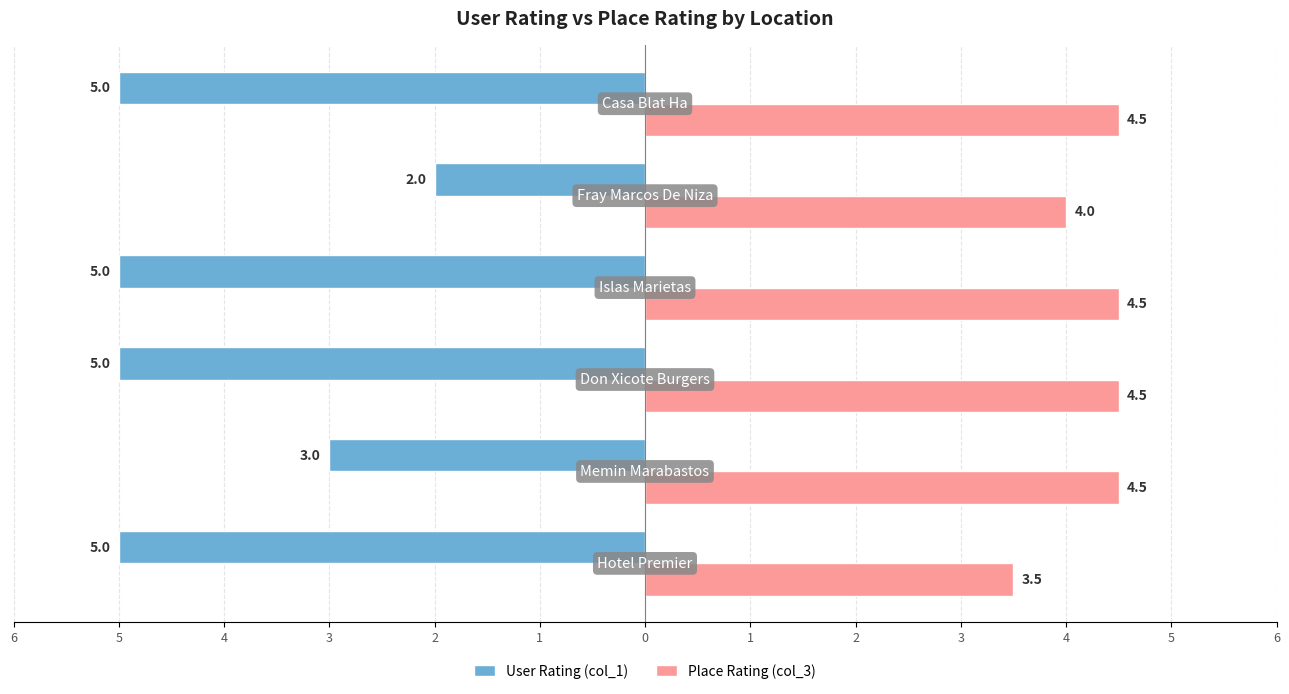

What are all the series names shown in the legend?

User Rating (col_1), Place Rating (col_3)